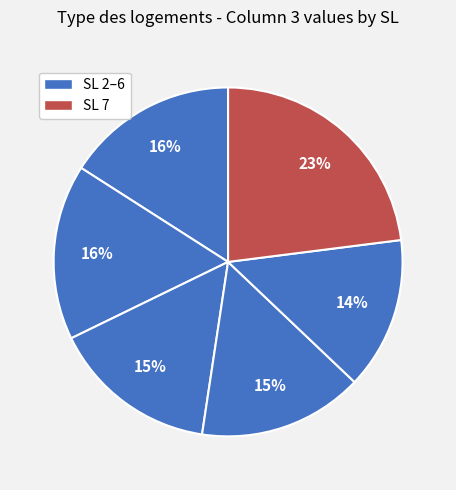

Count the number of slices in the pie.

6